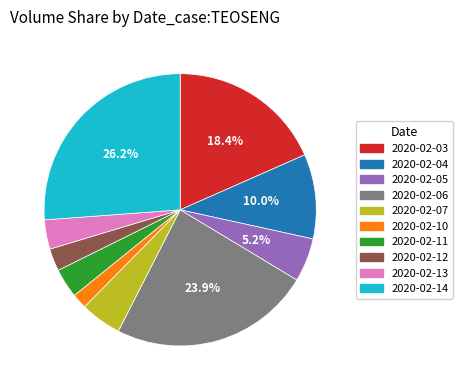

Which slice is the smallest?

2020-02-10